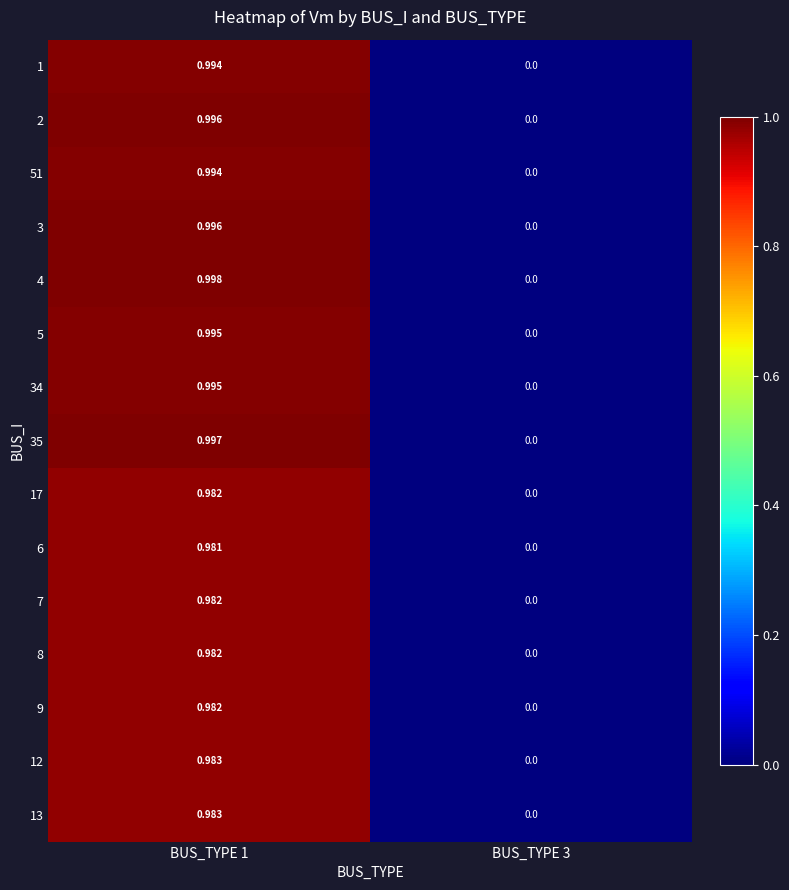

Which series has the largest range (max minus min)?

4